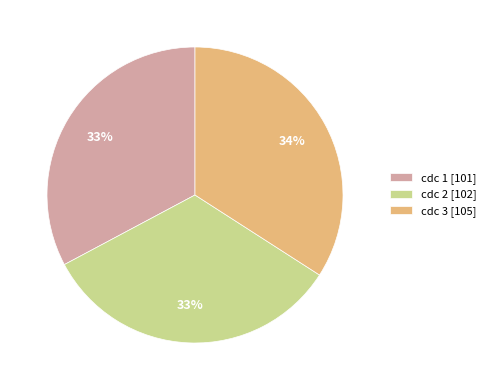

To the nearest percent, what is the difference between the cdc 2 and cdc 3 slice percentages?

1%